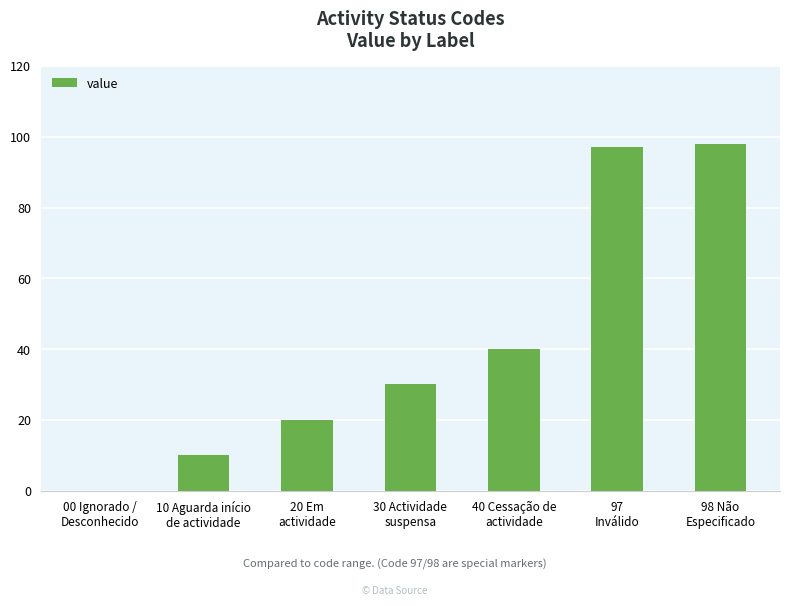

Are the bars horizontal?

No